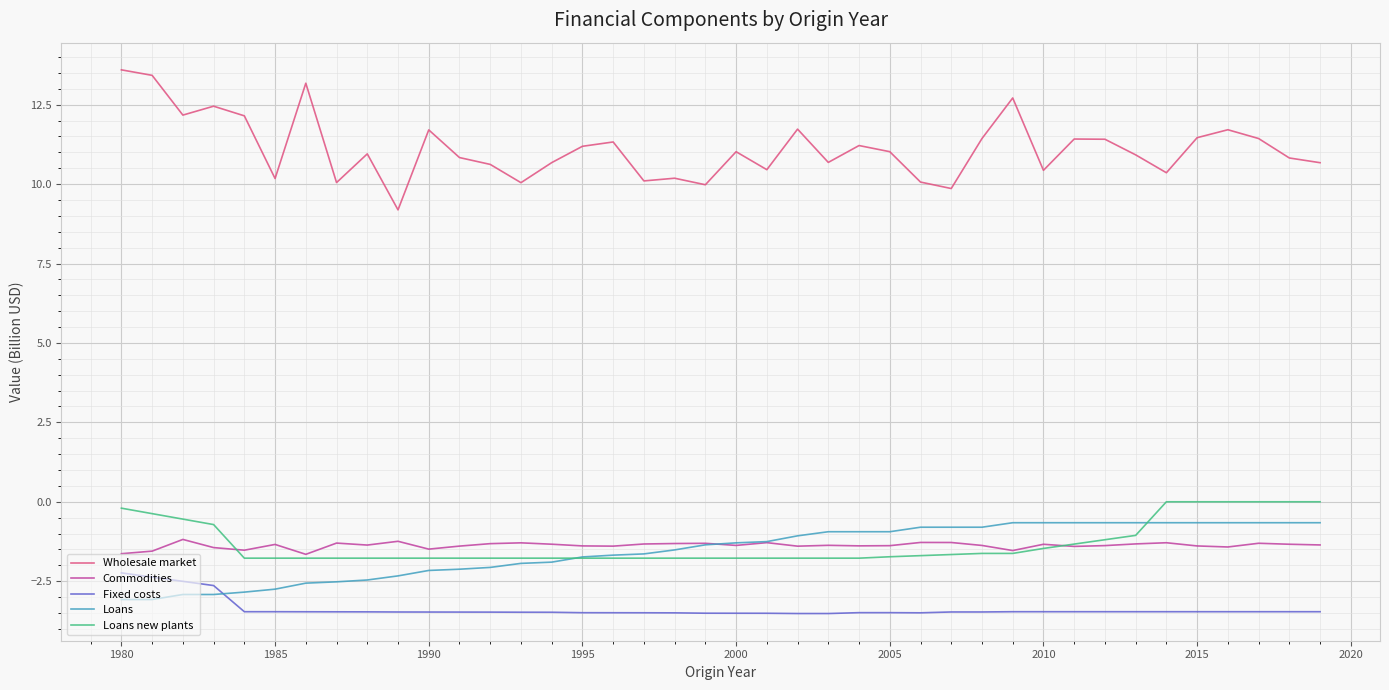

True or false: Fixed costs and Commodities cross at least once.

False